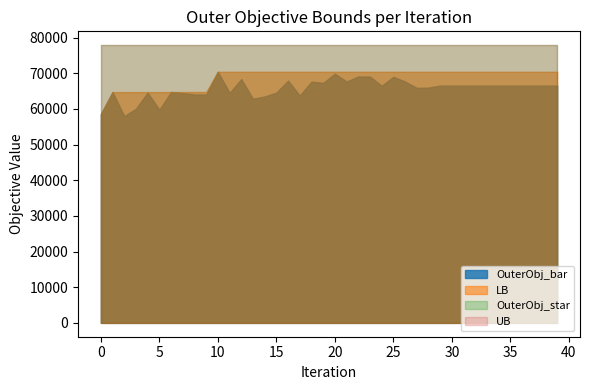

Between 31 and 34, which series saw the biggest shift?

UB